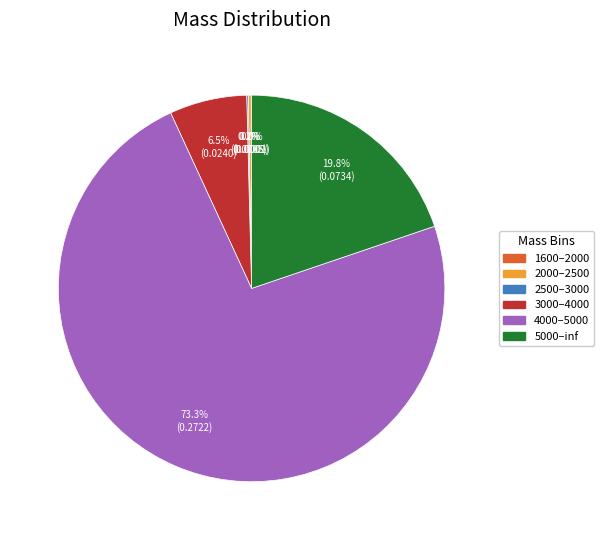

What portion of the pie excludes 3000–4000?

93.5%